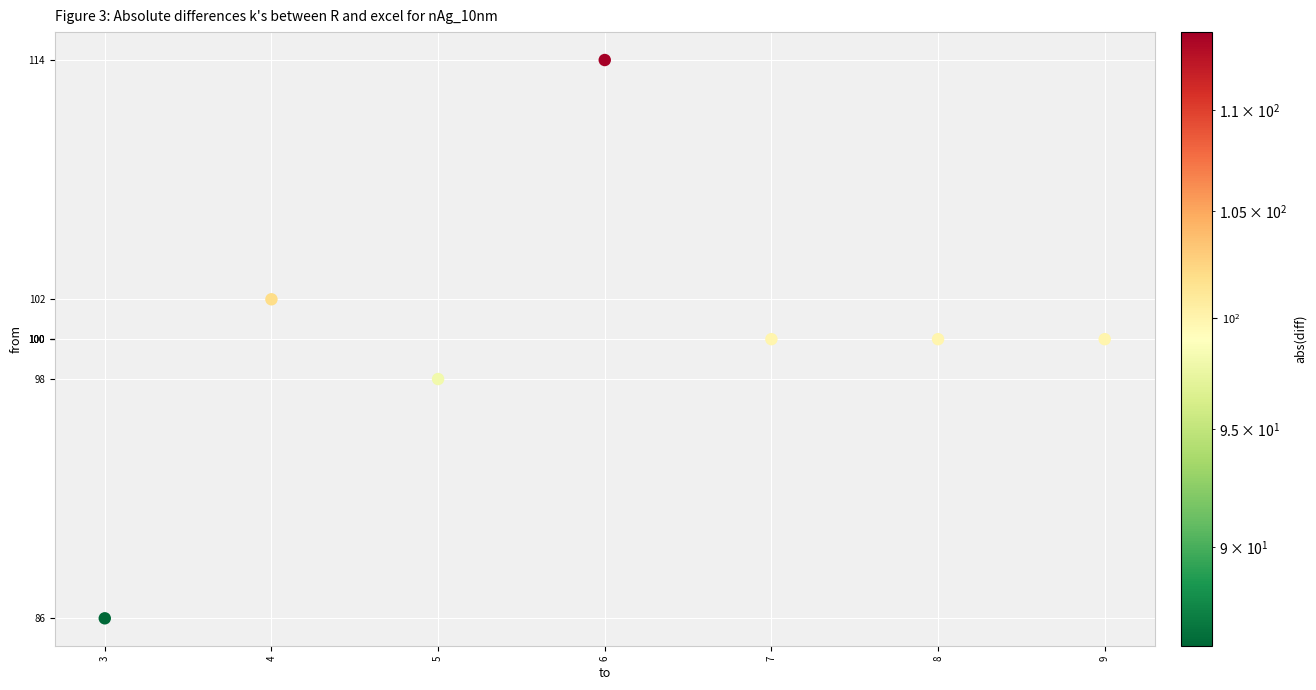

What is the average Y value?

100